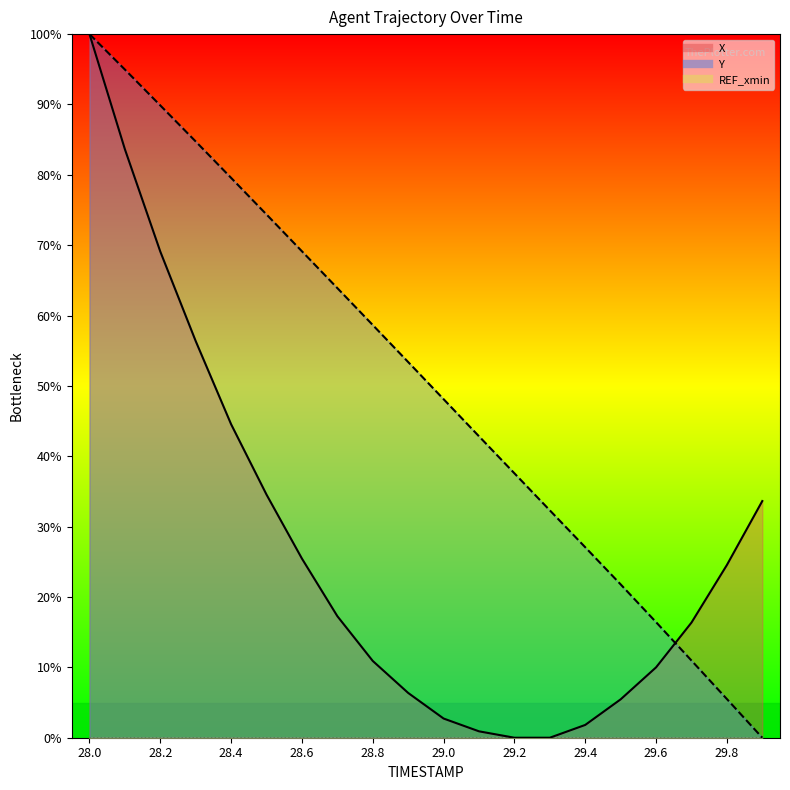

Count the number of categories in the chart.

20